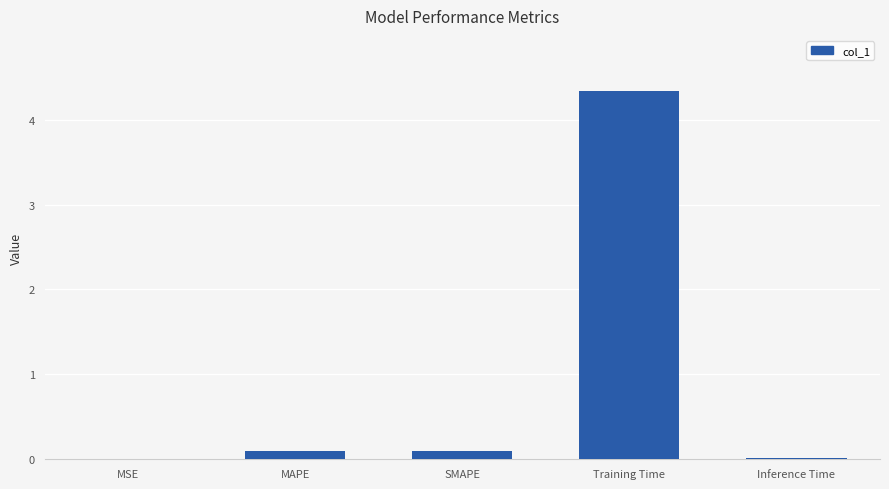

Between Training Time and Inference Time, which is larger?

Training Time